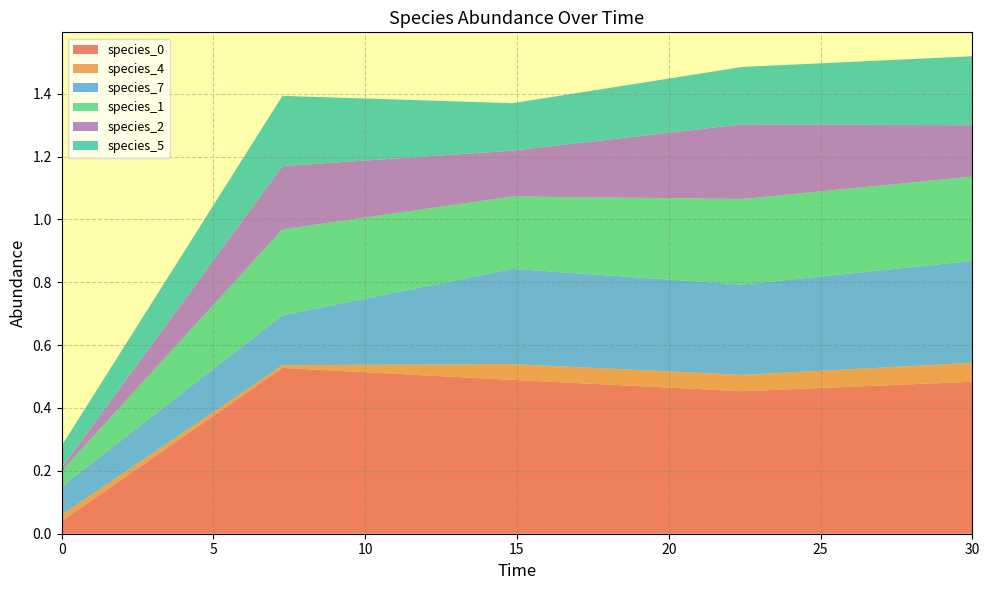

Reading left to right, what are all the values shown in this chart?

species_0: 0.0=0.0	7.272727272727273=0.5	14.84848484848485=0.5	22.424242424242426=0.5	30.0=0.5
species_4: 0.0=0.0	7.272727272727273=0.0	14.84848484848485=0.1	22.424242424242426=0.1	30.0=0.1
species_7: 0.0=0.1	7.272727272727273=0.2	14.84848484848485=0.3	22.424242424242426=0.3	30.0=0.3
species_1: 0.0=0.1	7.272727272727273=0.3	14.84848484848485=0.2	22.424242424242426=0.3	30.0=0.3
species_2: 0.0=0.0	7.272727272727273=0.2	14.84848484848485=0.1	22.424242424242426=0.2	30.0=0.2
species_5: 0.0=0.1	7.272727272727273=0.2	14.84848484848485=0.2	22.424242424242426=0.2	30.0=0.2